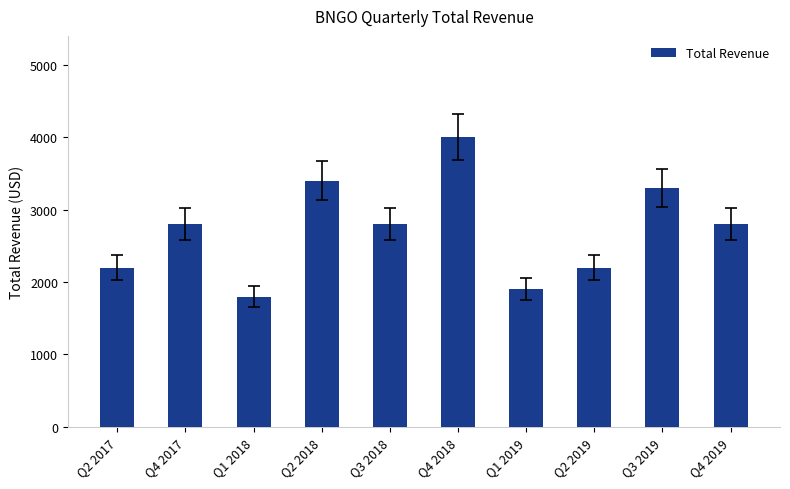

What is the change in value from Q2 2017 to Q4 2017?

+600